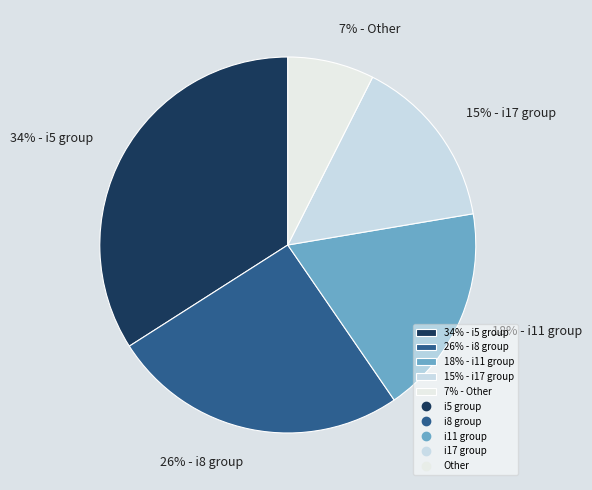

Which category has the smallest portion of the pie?

7% - Other